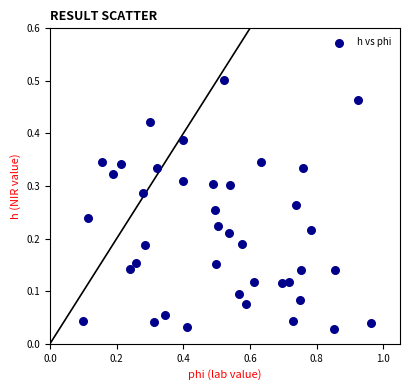

What is the range of X values (max minus min)?

0.9